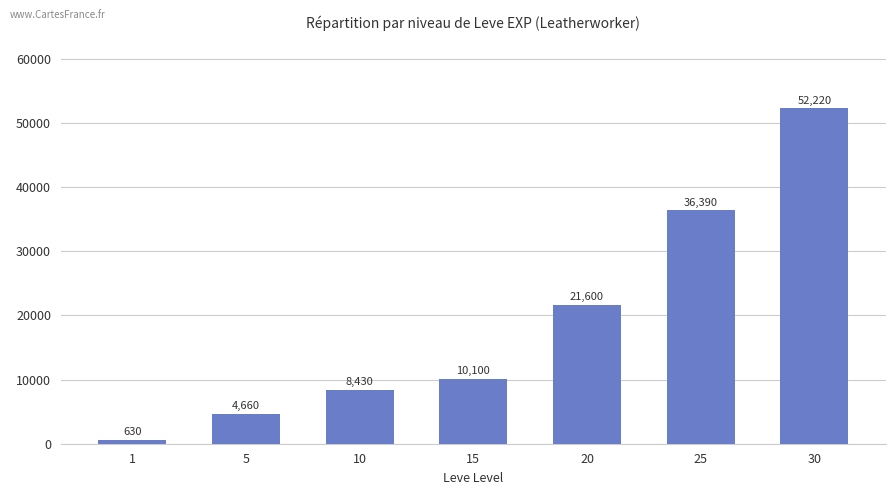

How many distinct data groups are displayed?

1